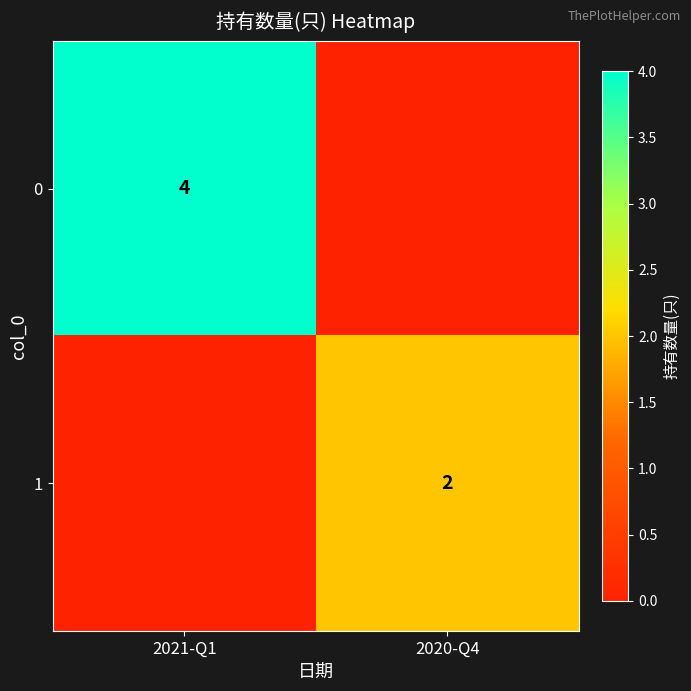

The value of 1 at 2020-Q4 is 1. True or false?

False